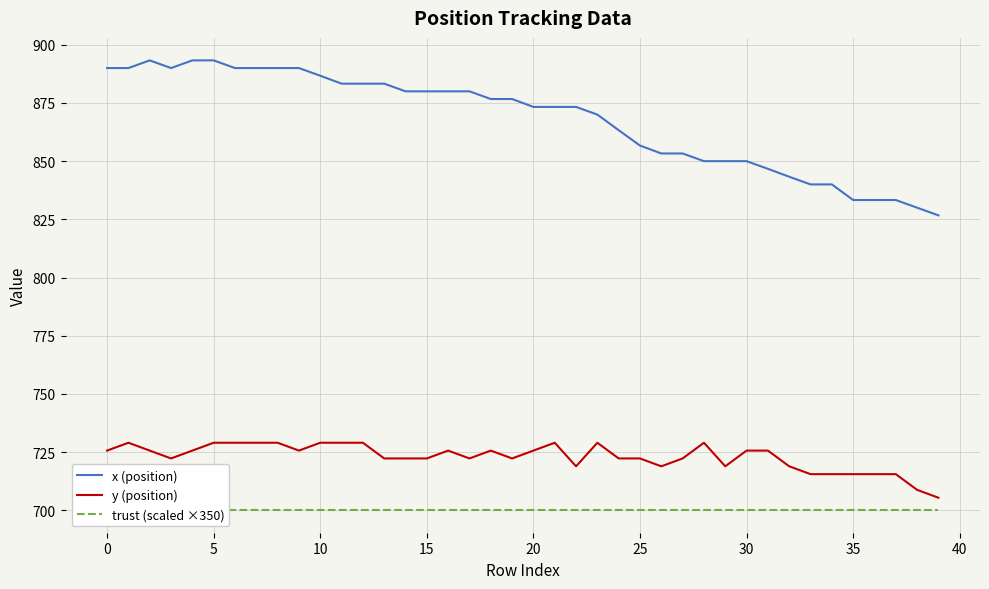

Reading right to left, transcribe all the data shown in this chart.

x (position): 826.7	830.0	833.3	833.3	833.3	840.0	840.0	843.3	846.7	850.0	850.0	850.0	853.3	853.3	856.7	863.3	870.0	873.3	873.3	873.3	876.7	876.7	880.0	880.0	880.0	880.0	883.3	883.3	883.3	886.7	890.0	890.0	890.0	890.0	893.3	893.3	890.0	893.3	890.0	890.0
y (position): 705.4	708.8	715.5	715.5	715.5	715.5	715.5	718.9	725.6	725.6	718.9	729.0	722.2	718.9	722.2	722.2	729.0	718.9	729.0	725.6	722.2	725.6	722.2	725.6	722.2	722.2	722.2	729.0	729.0	729.0	725.6	729.0	729.0	729.0	729.0	725.6	722.2	725.6	729.0	725.6
trust (scaled ×350): 700.0	700.0	700.0	700.0	700.0	700.0	700.0	700.0	700.0	700.0	700.0	700.0	700.0	700.0	700.0	700.0	700.0	700.0	700.0	700.0	700.0	700.0	700.0	700.0	700.0	700.0	700.0	700.0	700.0	700.0	700.0	700.0	700.0	700.0	700.0	700.0	700.0	700.0	700.0	700.0